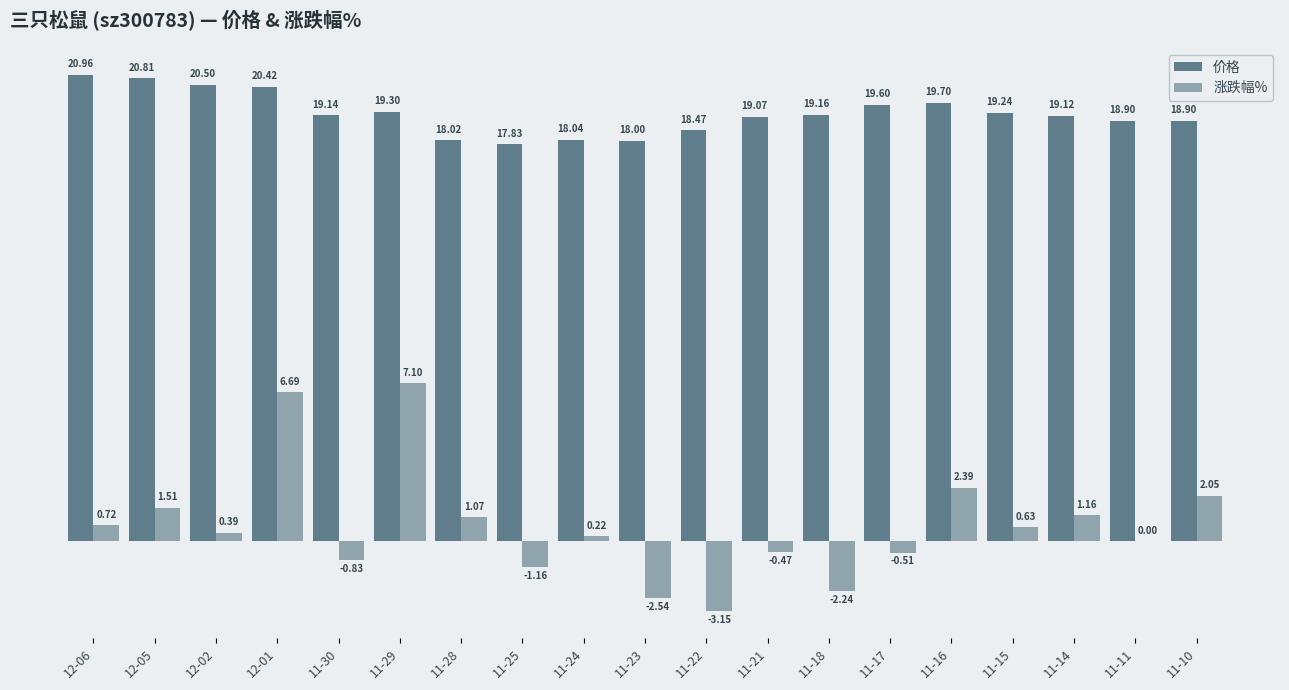

Between 11-11 and 11-10, which series saw the biggest shift?

涨跌幅%